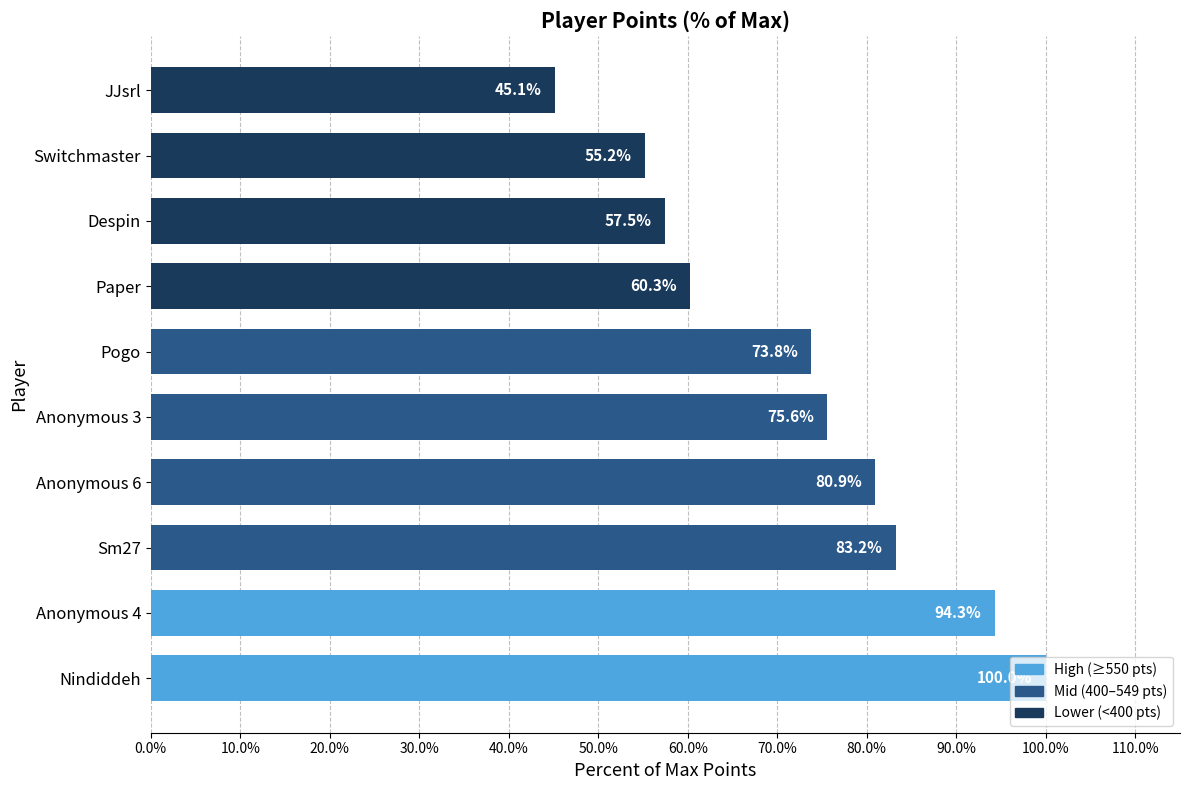

Where is the data nearest to the value 72?

Pogo